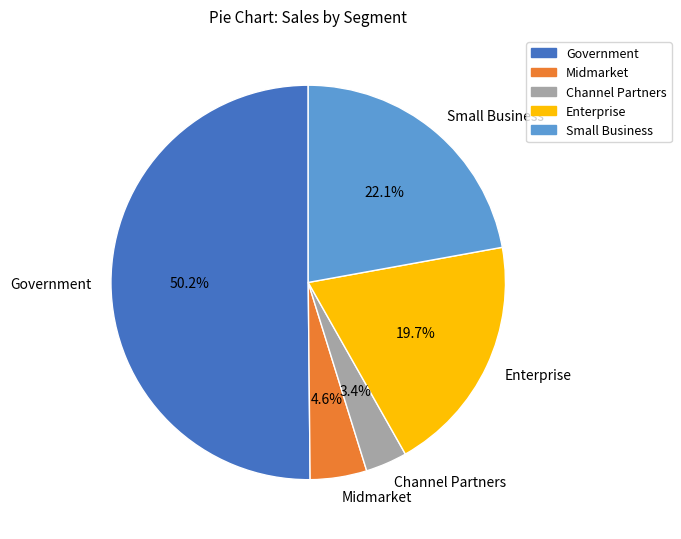

Rank the categories by value from highest to lowest.

Government, Small Business, Enterprise, Midmarket, Channel Partners